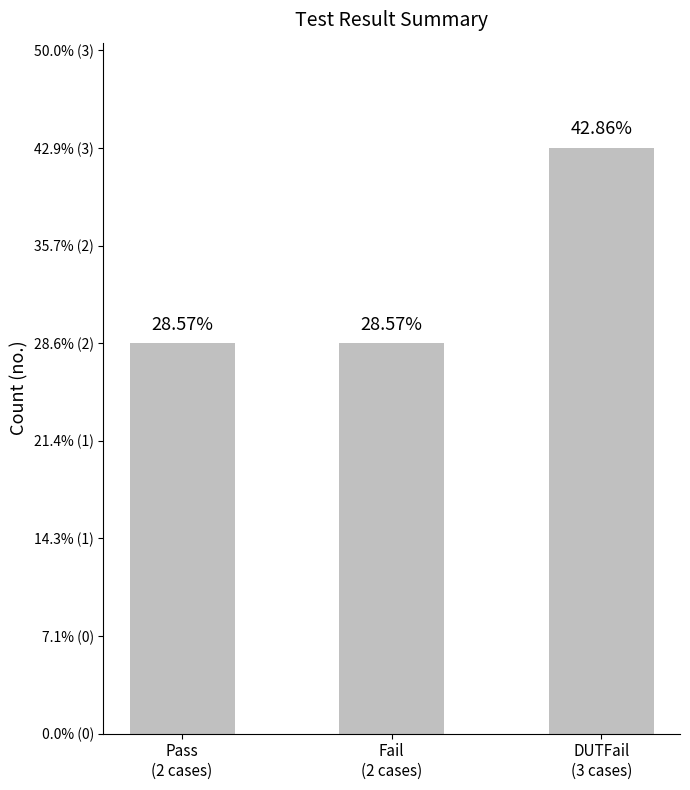

What is the value of the 2nd bar from the left?

2